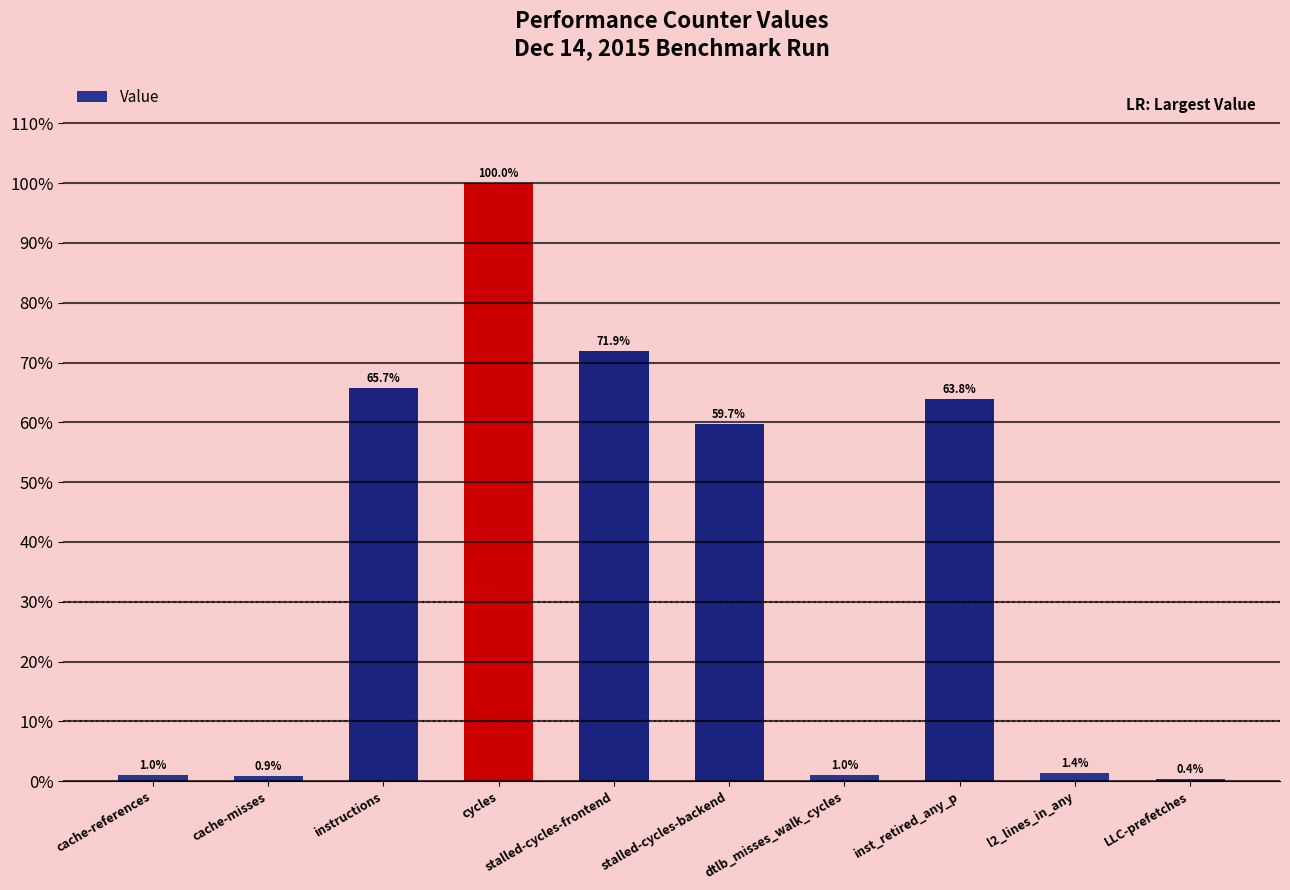

Count the number of categories in the chart.

10